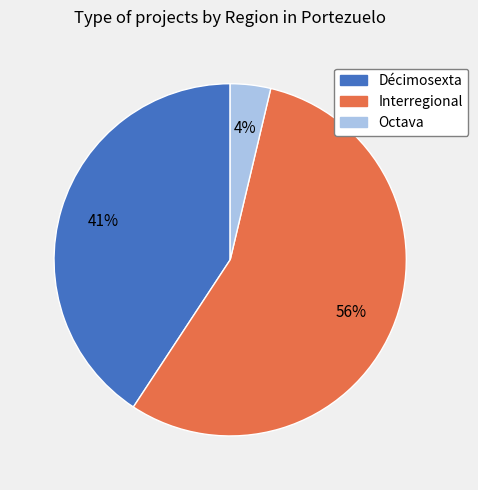

What percentage is the Octava slice, to the nearest percent?

4%